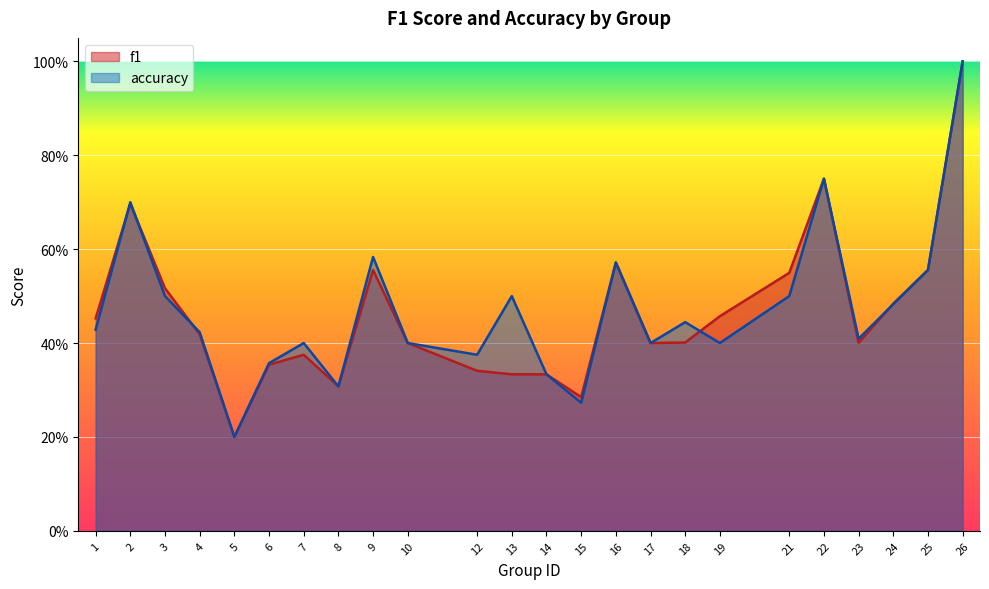

Which category has the lowest value across all series?

5